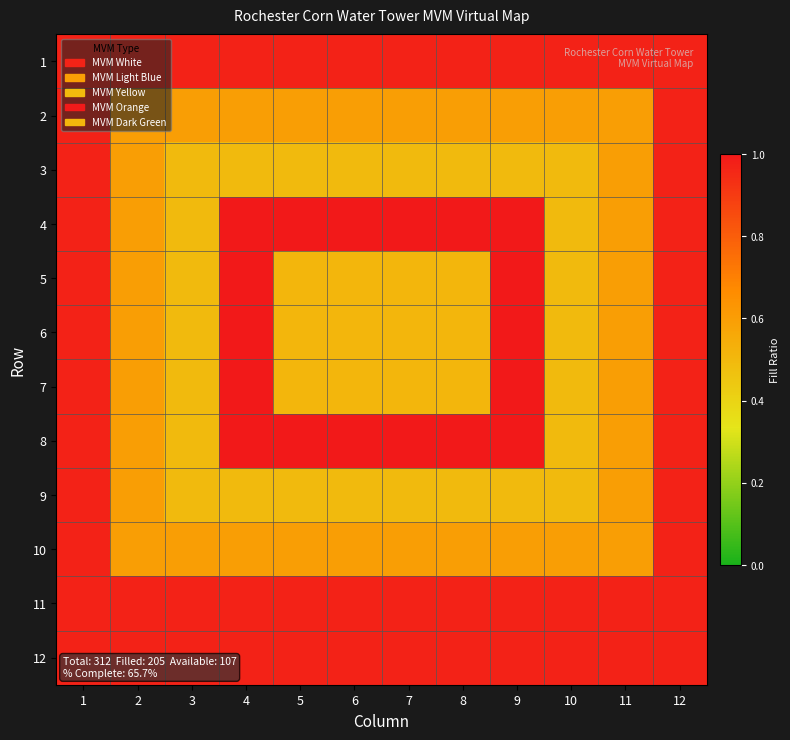

Reading left to right, what are all the values shown in this chart?

1: 1=1.0	2=1.0	3=1.0	4=1.0	5=1.0	6=1.0	7=1.0	8=1.0	9=1.0	10=1.0	11=1.0	12=1.0
2: 1=1.0	2=0.6	3=0.6	4=0.6	5=0.6	6=0.6	7=0.6	8=0.6	9=0.6	10=0.6	11=0.6	12=1.0
3: 1=1.0	2=0.6	3=0.5	4=0.5	5=0.5	6=0.5	7=0.5	8=0.5	9=0.5	10=0.5	11=0.6	12=1.0
4: 1=1.0	2=0.6	3=0.5	4=1.0	5=1.0	6=1.0	7=1.0	8=1.0	9=1.0	10=0.5	11=0.6	12=1.0
5: 1=1.0	2=0.6	3=0.5	4=1.0	5=0.5	6=0.5	7=0.5	8=0.5	9=1.0	10=0.5	11=0.6	12=1.0
6: 1=1.0	2=0.6	3=0.5	4=1.0	5=0.5	6=0.5	7=0.5	8=0.5	9=1.0	10=0.5	11=0.6	12=1.0
7: 1=1.0	2=0.6	3=0.5	4=1.0	5=0.5	6=0.5	7=0.5	8=0.5	9=1.0	10=0.5	11=0.6	12=1.0
8: 1=1.0	2=0.6	3=0.5	4=1.0	5=1.0	6=1.0	7=1.0	8=1.0	9=1.0	10=0.5	11=0.6	12=1.0
9: 1=1.0	2=0.6	3=0.5	4=0.5	5=0.5	6=0.5	7=0.5	8=0.5	9=0.5	10=0.5	11=0.6	12=1.0
10: 1=1.0	2=0.6	3=0.6	4=0.6	5=0.6	6=0.6	7=0.6	8=0.6	9=0.6	10=0.6	11=0.6	12=1.0
11: 1=1.0	2=1.0	3=1.0	4=1.0	5=1.0	6=1.0	7=1.0	8=1.0	9=1.0	10=1.0	11=1.0	12=1.0
12: 1=1.0	2=1.0	3=1.0	4=1.0	5=1.0	6=1.0	7=1.0	8=1.0	9=1.0	10=1.0	11=1.0	12=1.0